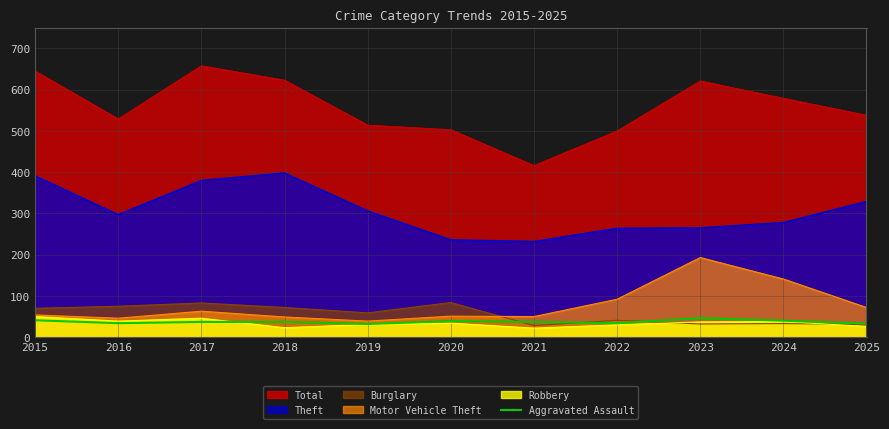

True or false: Aggravated Assault and Theft cross at least once.

False